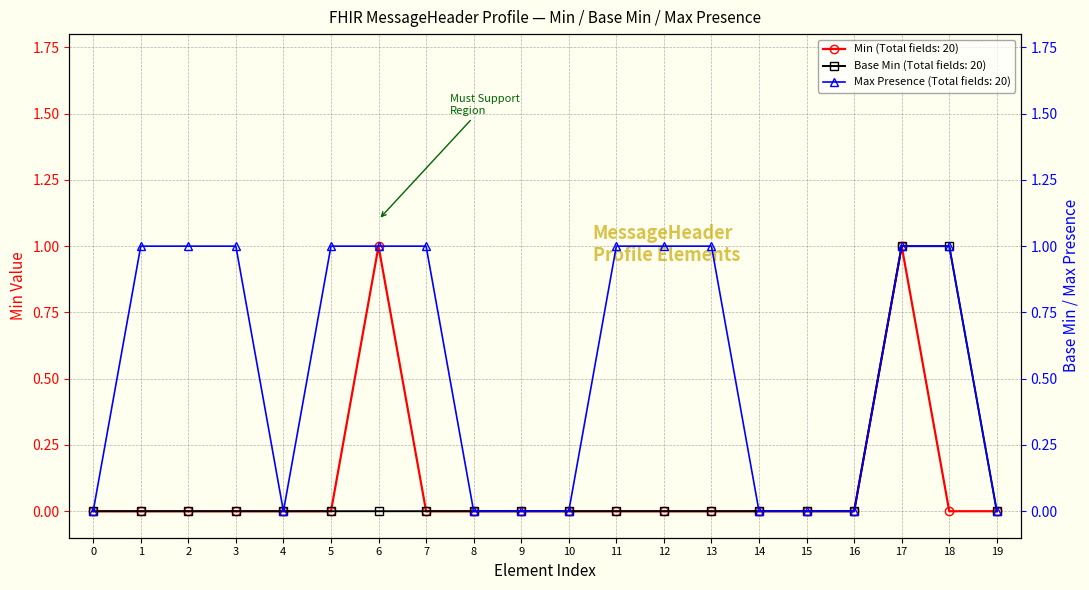

What is the value of the Min (Total fields: 20) point at the 7th from the left?

1